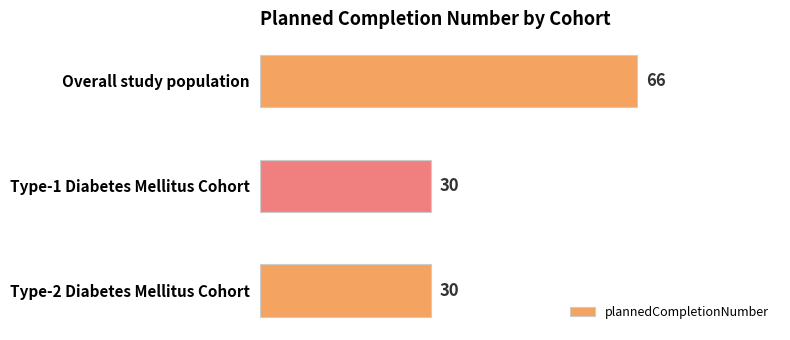

What is the greatest value displayed?

66